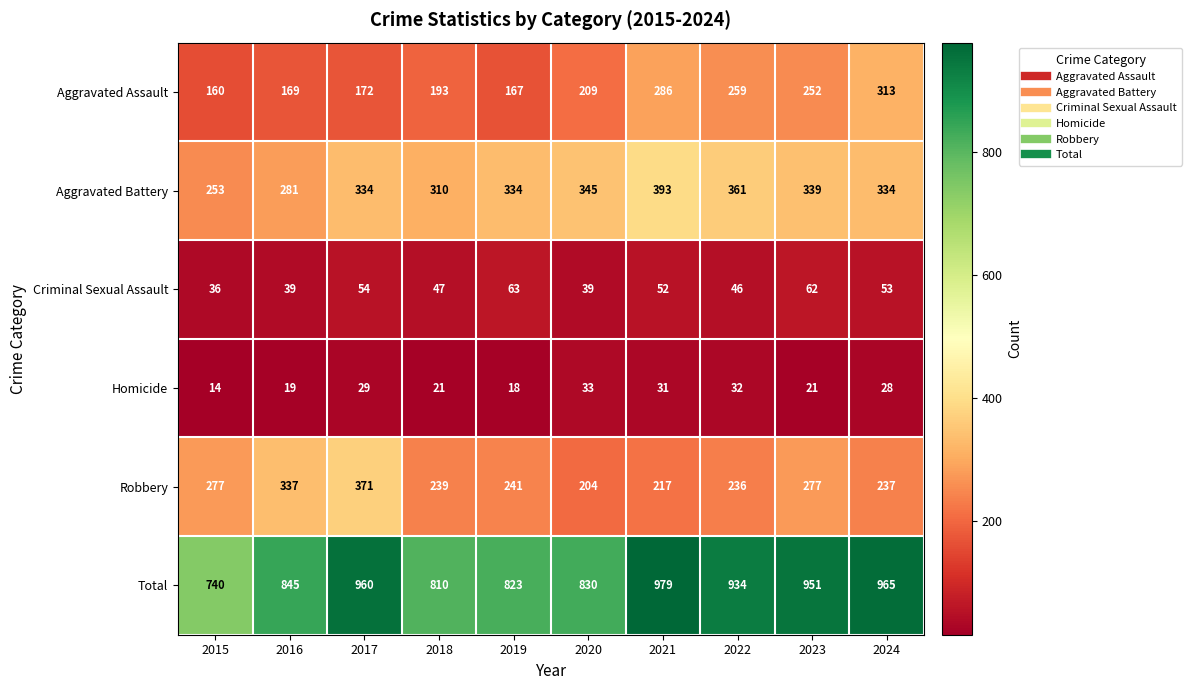

What is the sum of the Aggravated Battery values at 2015 and 2023?

592